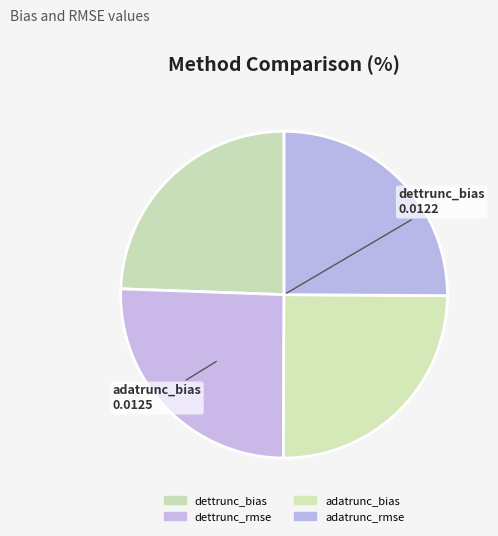

How many segments does this pie chart have?

4